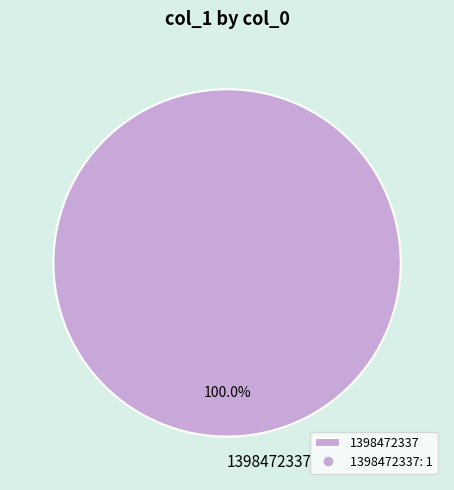

What percentage is the 1398472337 slice, to the nearest percent?

100%